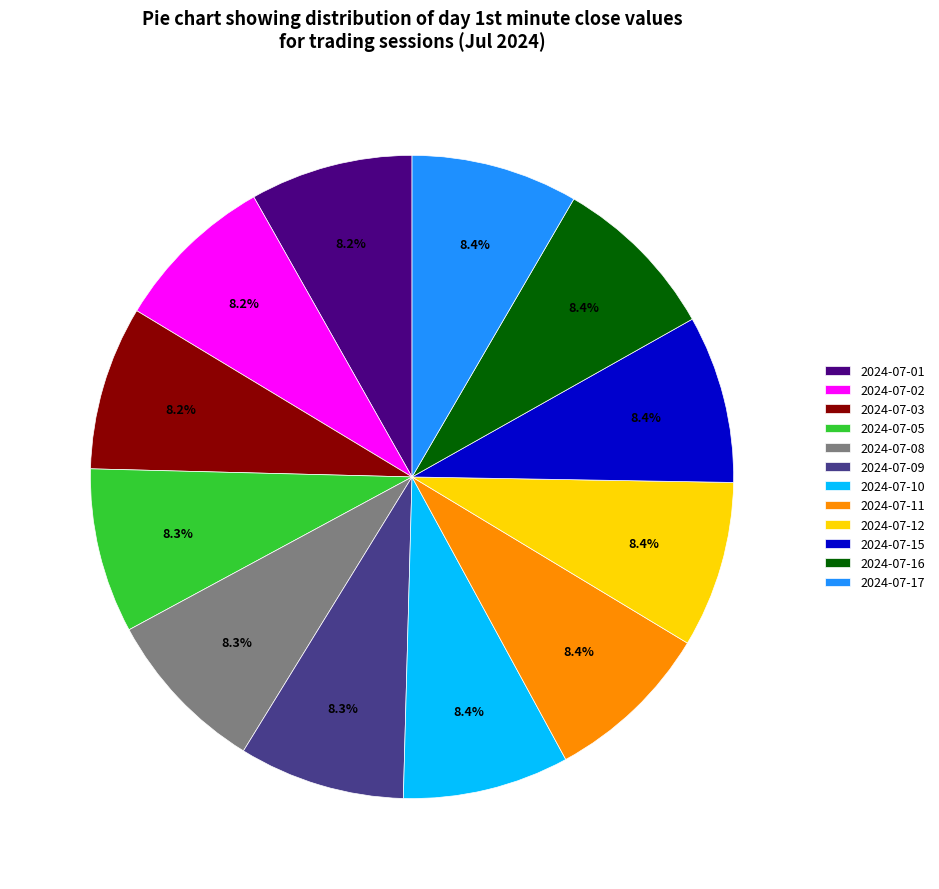

Approximately how many times larger is the value at 2024-07-16 compared to 2024-07-09?

1.0